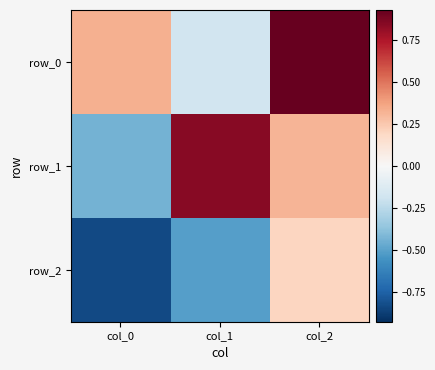

What is the difference between the second highest and minimum values in the row_1 series?

0.8